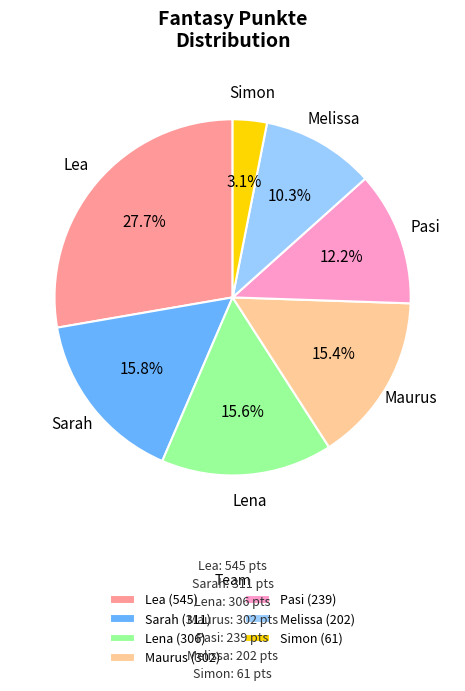

How many segments does this pie chart have?

7